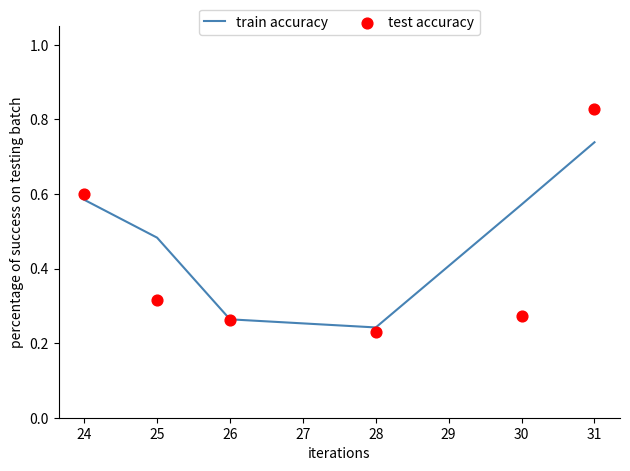

At which label is train accuracy closest to 0?

28